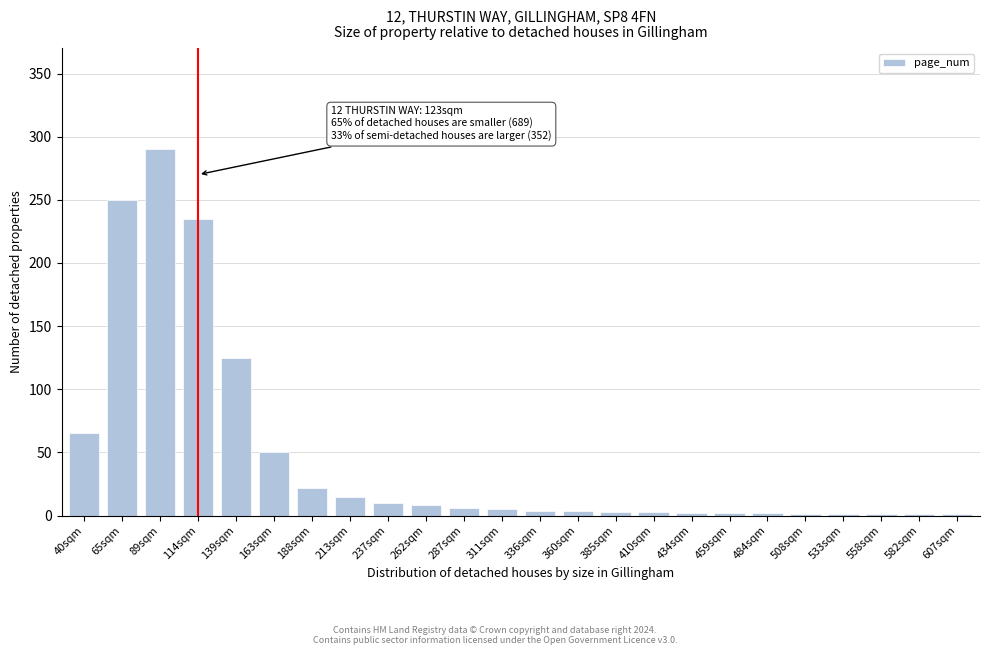

What is the sum of all values?

1106